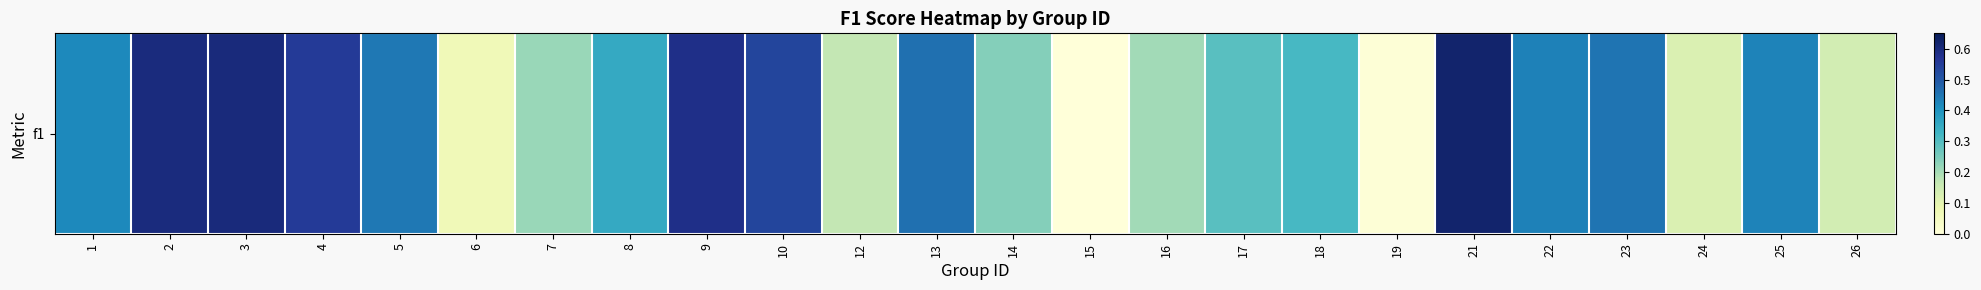

How many values exceed 0?

23